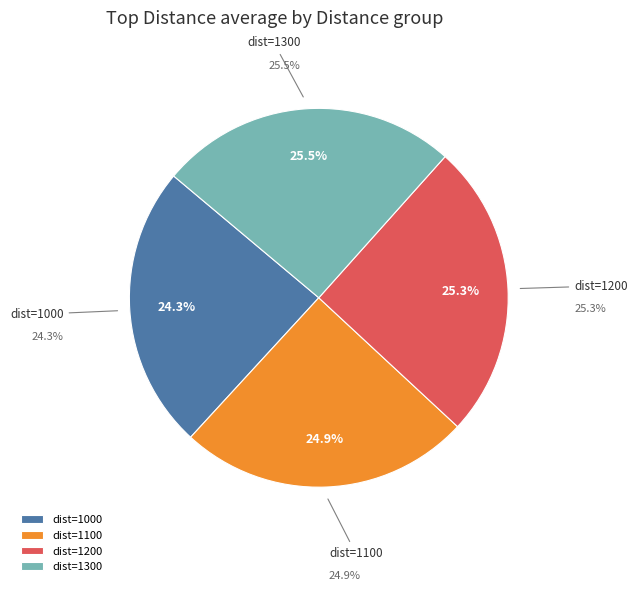

Is 26 the majority of the pie?

No